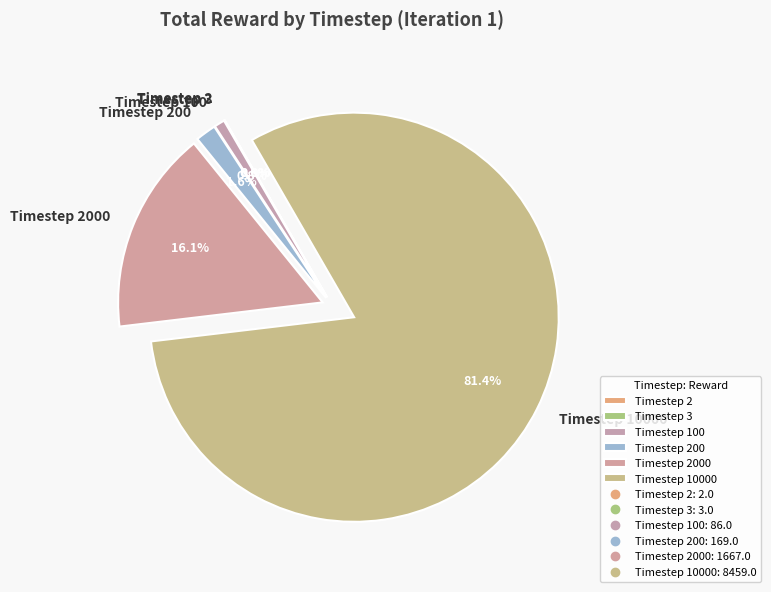

What is the largest slice in the pie chart?

Timestep 10000